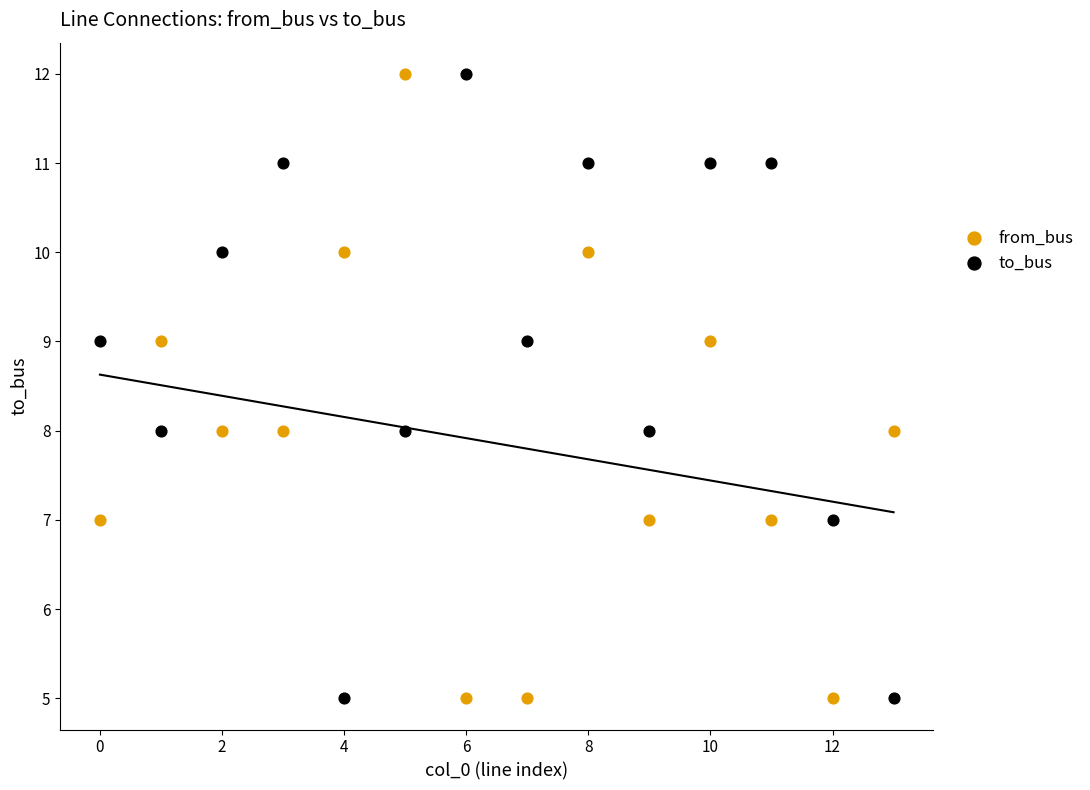

Across all data points, what is the range of Y values (max minus min)?

7